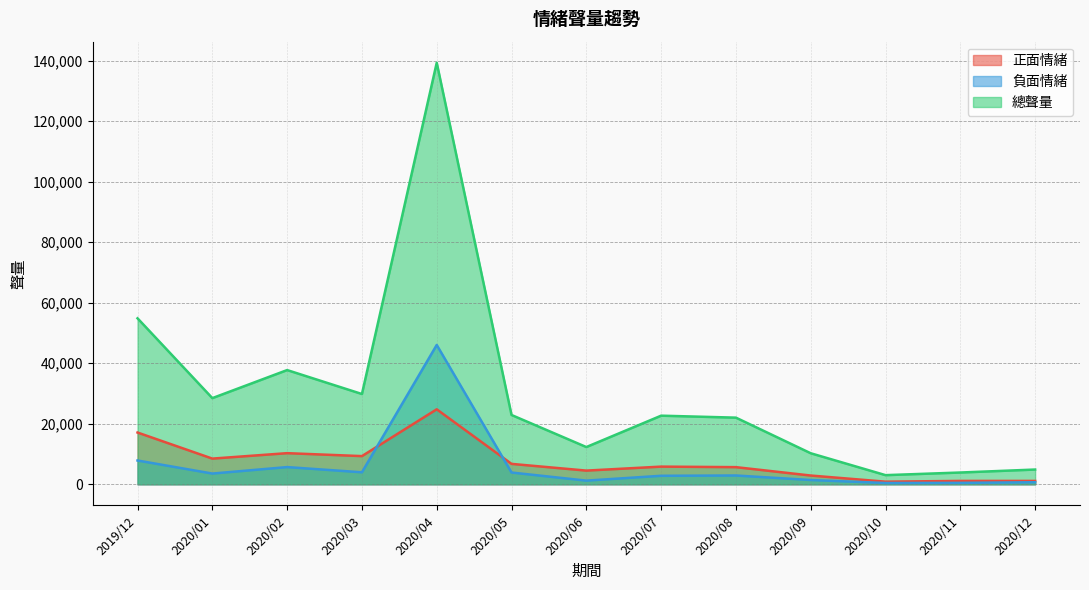

True or false: 負面情緒 has more than 2 points higher than both neighbors.

True